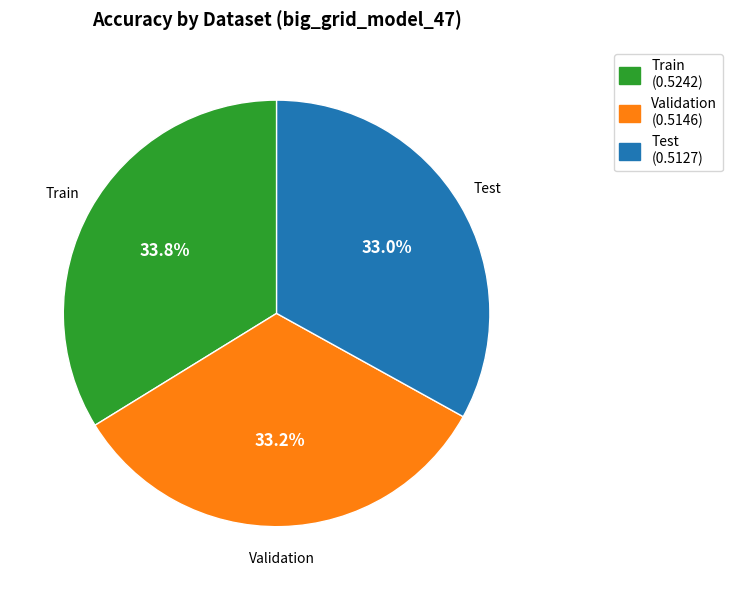

What is the largest slice in the pie chart?

Train (0.5242)